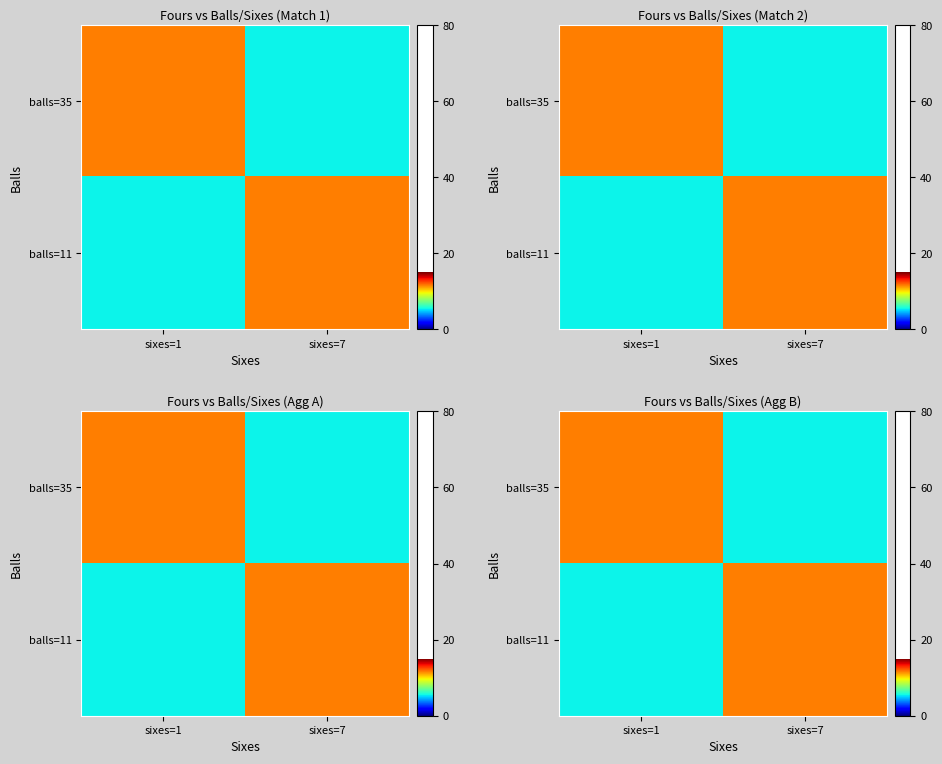

Which has a higher value, sixes=7 or sixes=1?

sixes=1